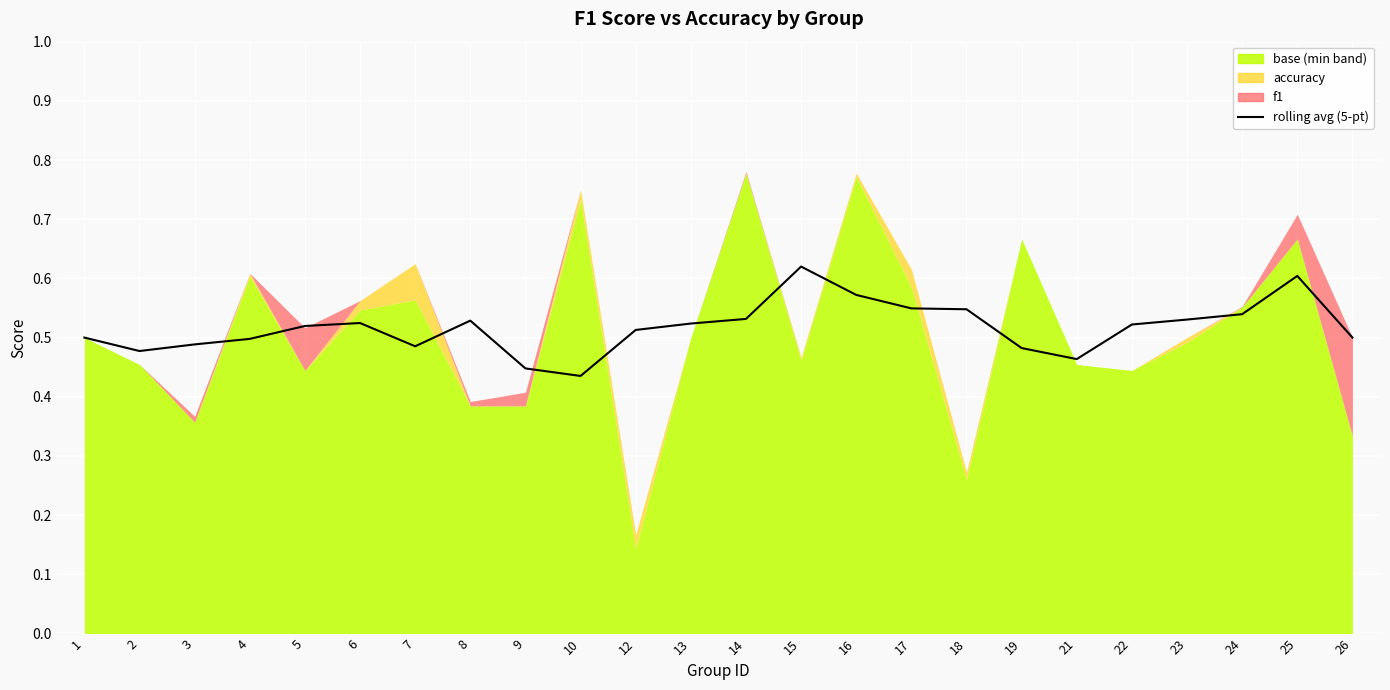

What is the average value?

0.5